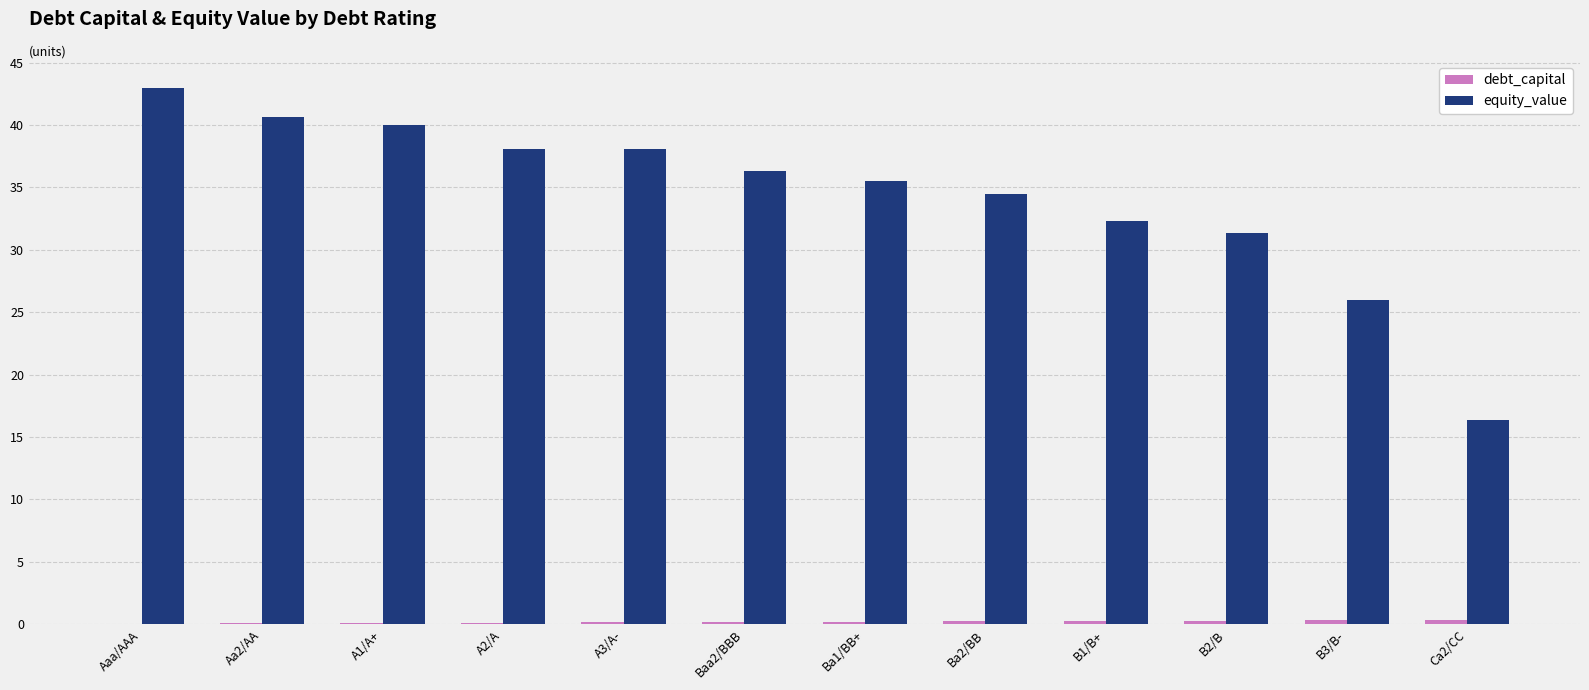

True or false: equity_value has a value of 34.5 at Ba2/BB.

True